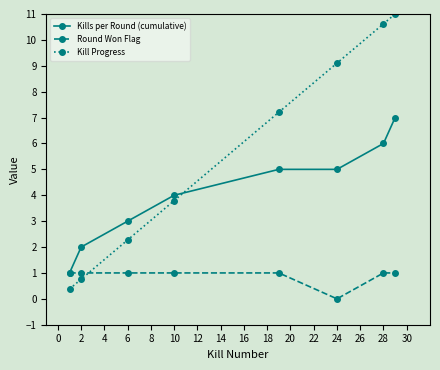

What is the difference between the maximum and minimum values in the Kill Progress series?

10.6